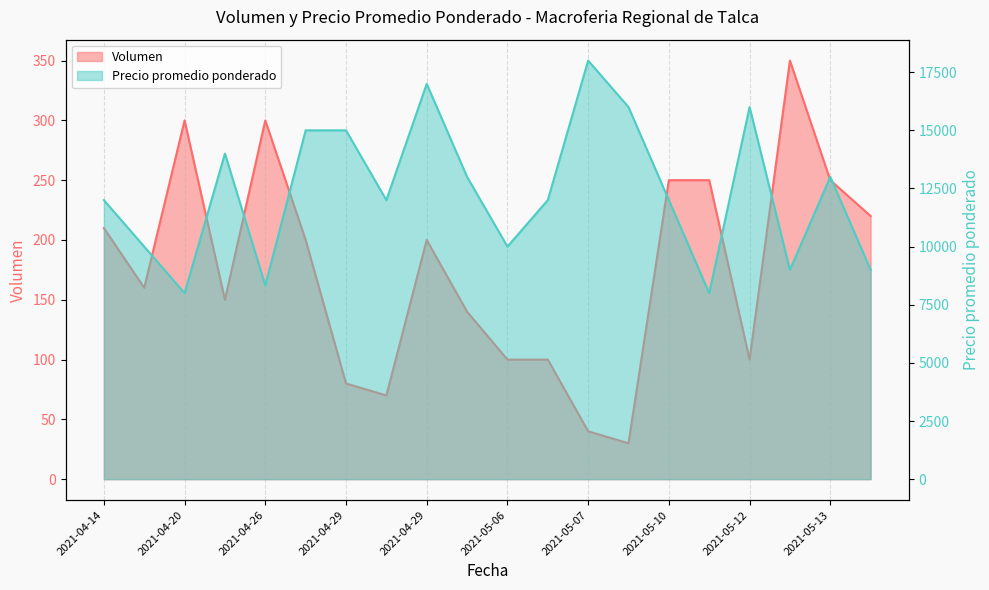

At how many categories does at least one series exceed 2017?

20